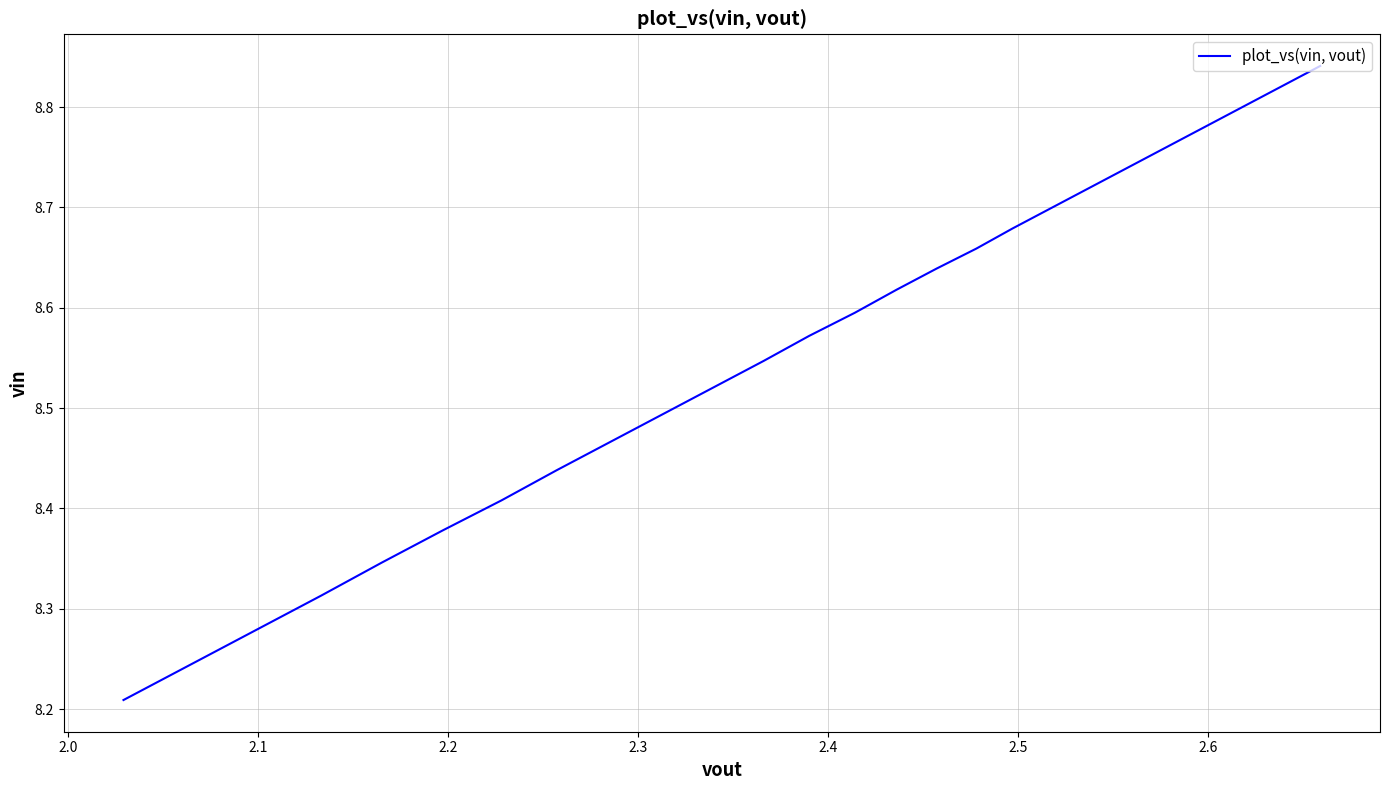

What is the label of the 33rd point from the right?

2.6